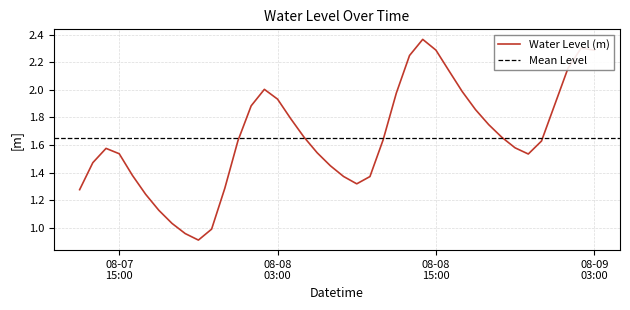

Approximately how many times larger is the value at 2024-08-07 18:00:00 compared to 2024-08-08 05:00:00?

0.7